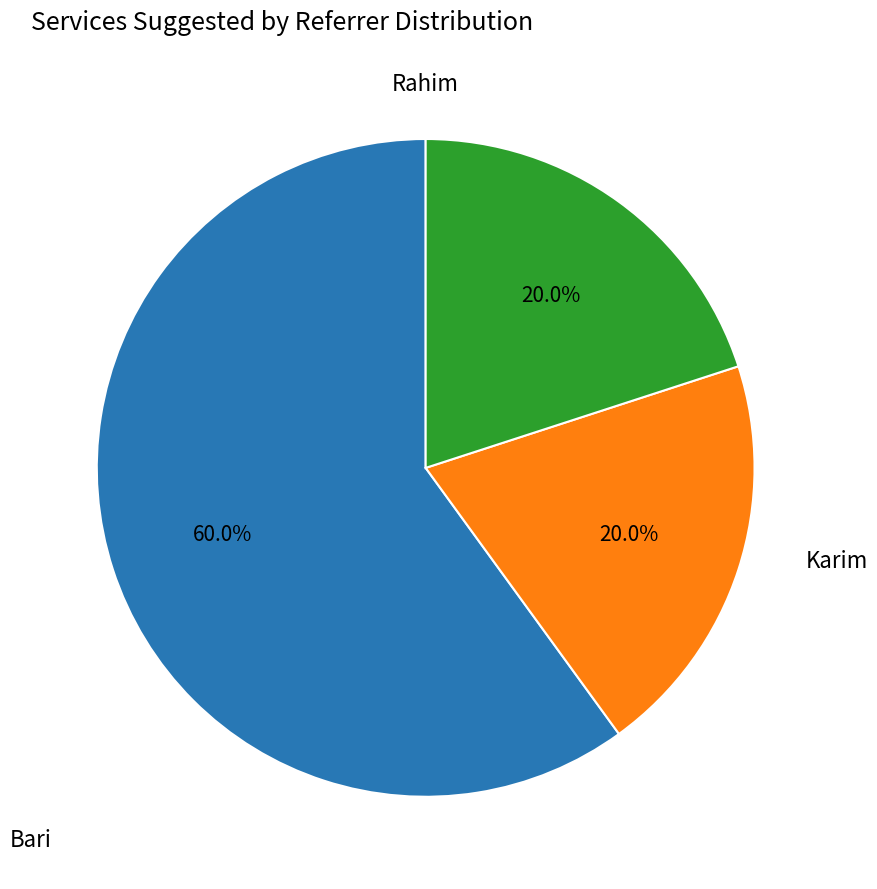

Is there a majority slice in this chart?

Yes